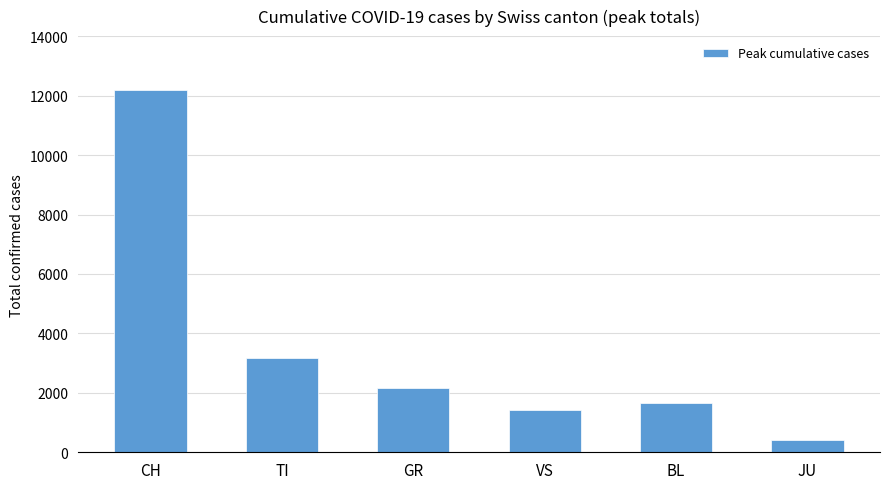

How many distinct data groups are displayed?

1